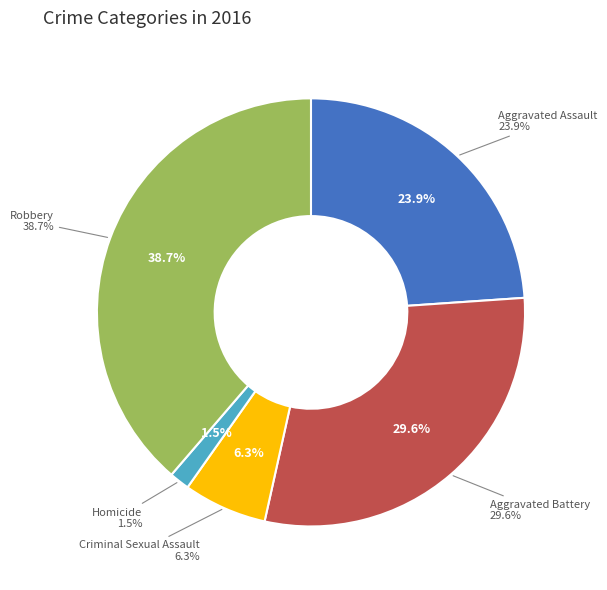

To the nearest percent, what is the difference between the Criminal Sexual Assault and Aggravated Assault slice percentages?

18%